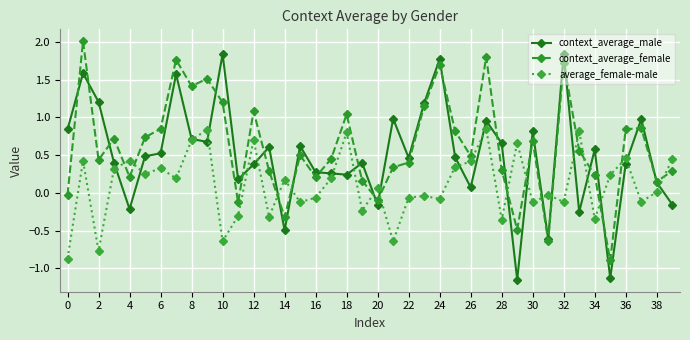

Which series has the widest spread of values?

context_average_male